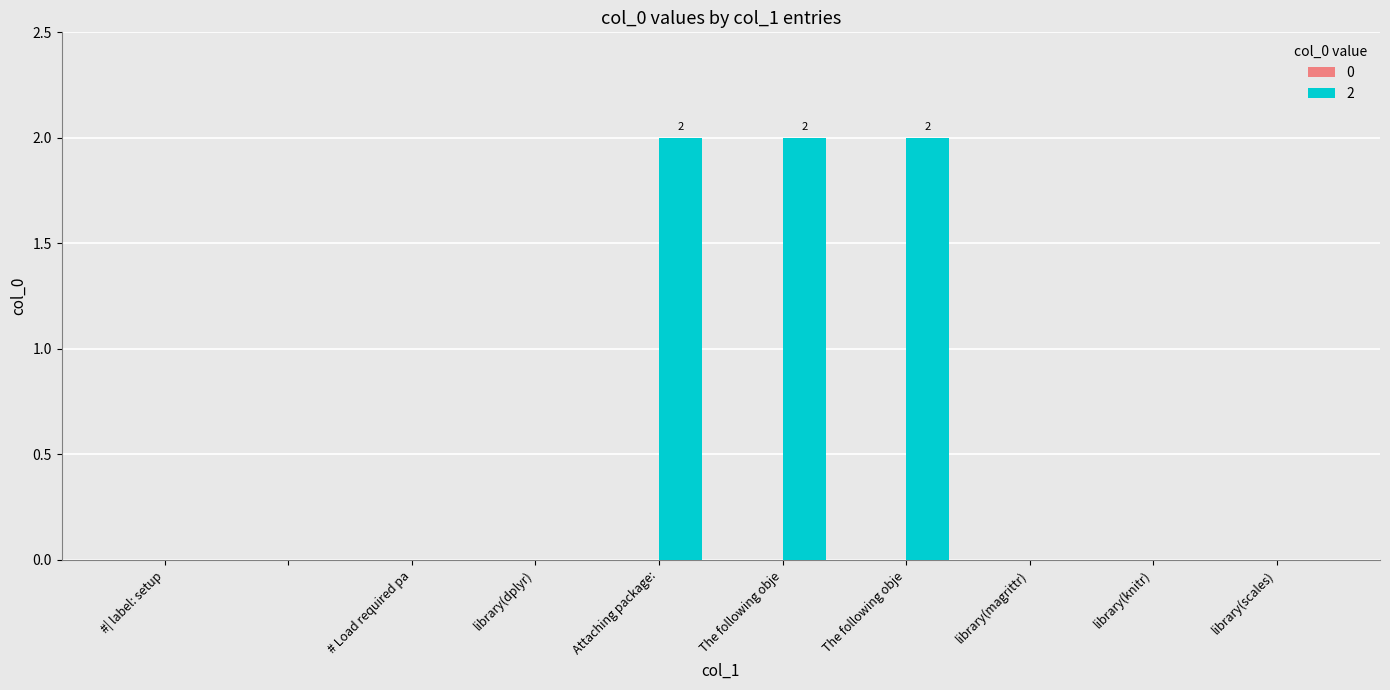

Are the bars grouped side by side (vs. stacked)?

No